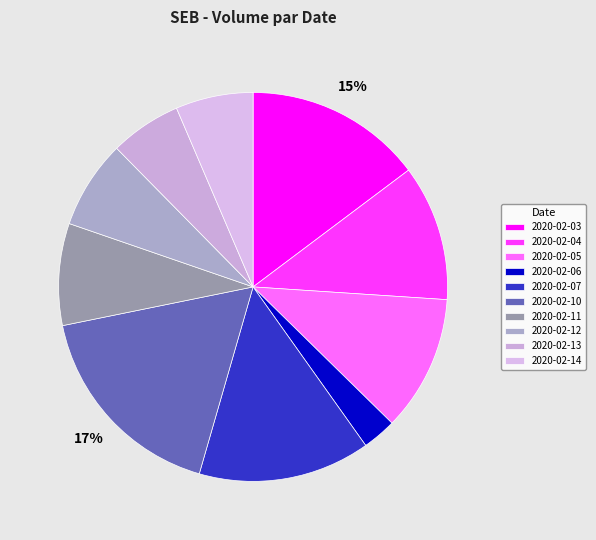

What is the smallest slice in the pie chart?

2020-02-06